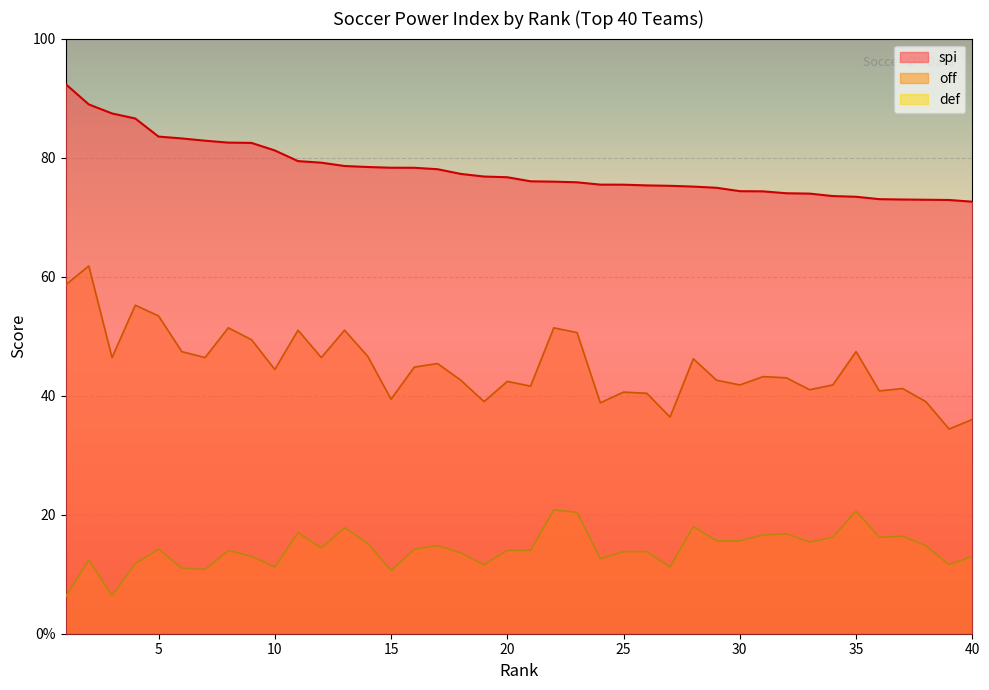

At which label does spi first exceed 76?

1